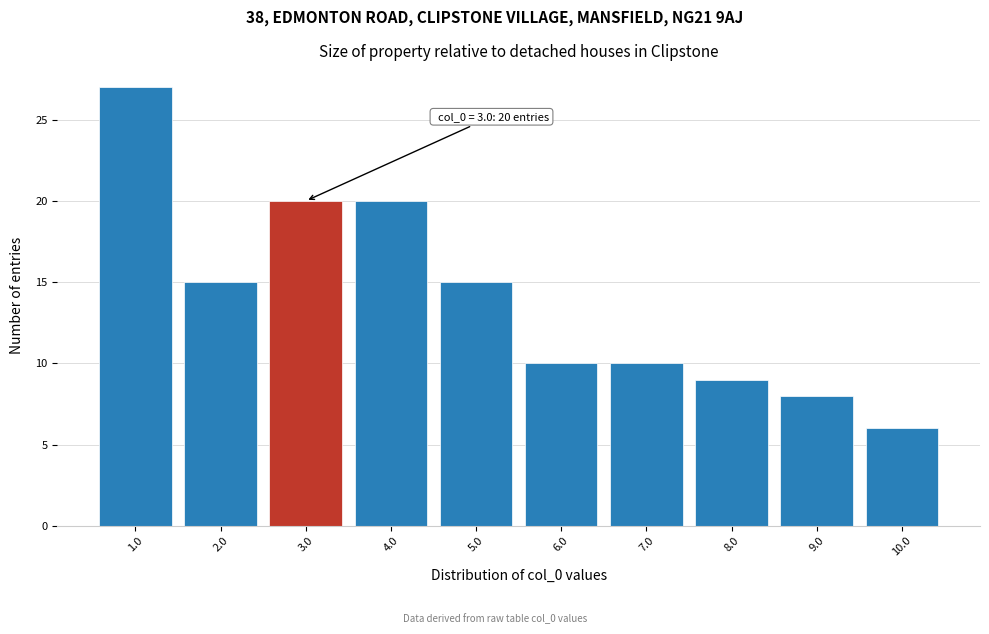

Over which range of the x-axis is the bar tallest?

0.5 to 1.5